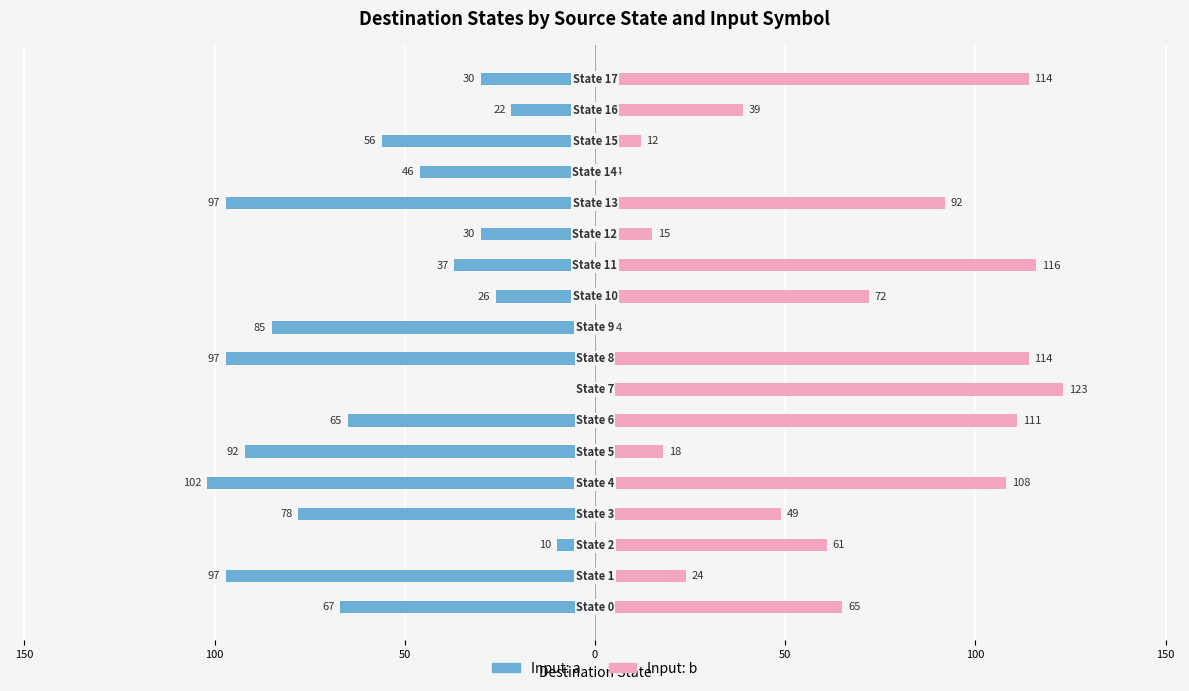

What is the maximum value shown in the chart?

123